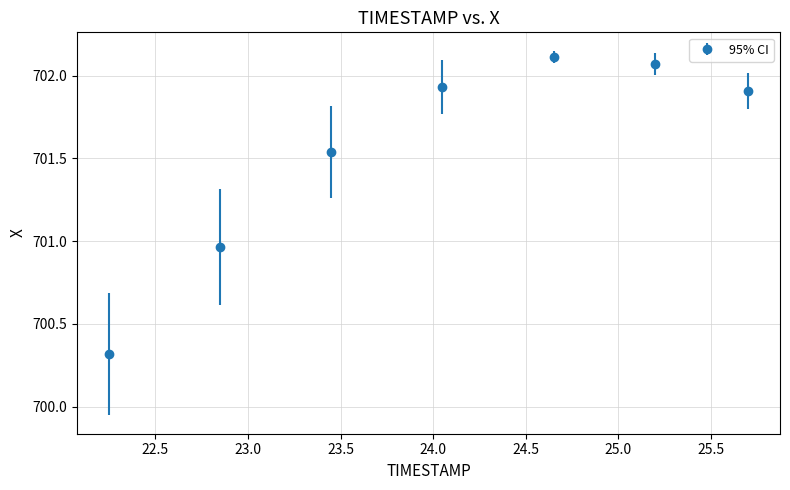

How many interior local peaks (higher than both neighbors) does the data have?

1